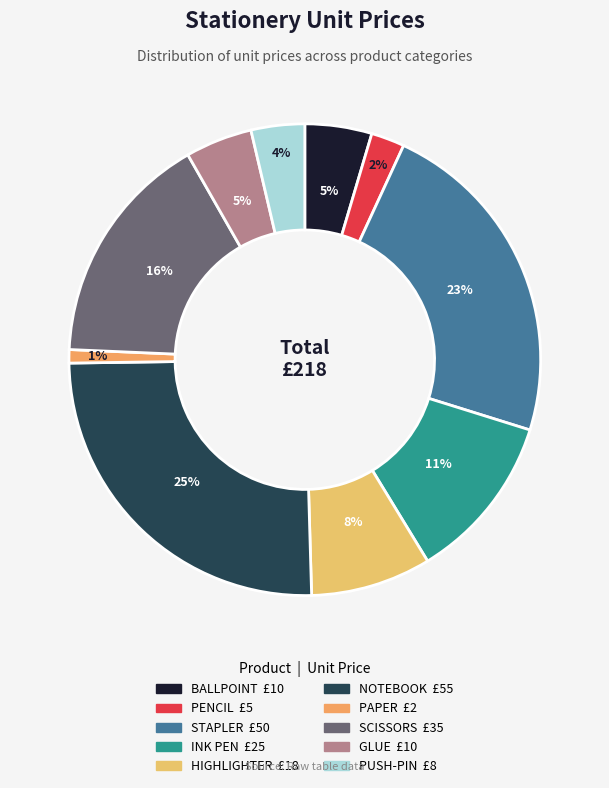

What is the change in value from BALLPOINT to SCISSORS?

+25